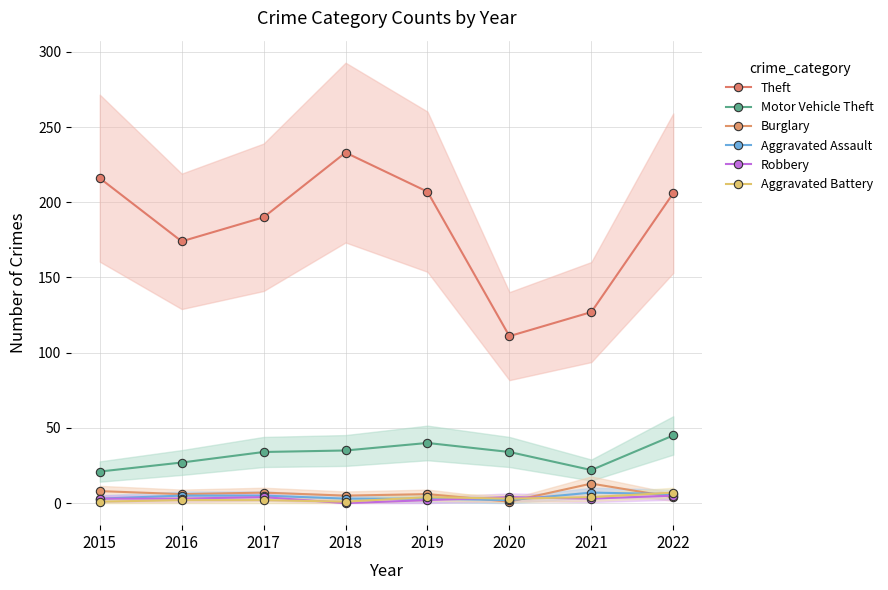

What is the difference between the maximum and minimum values in the Motor Vehicle Theft series?

24